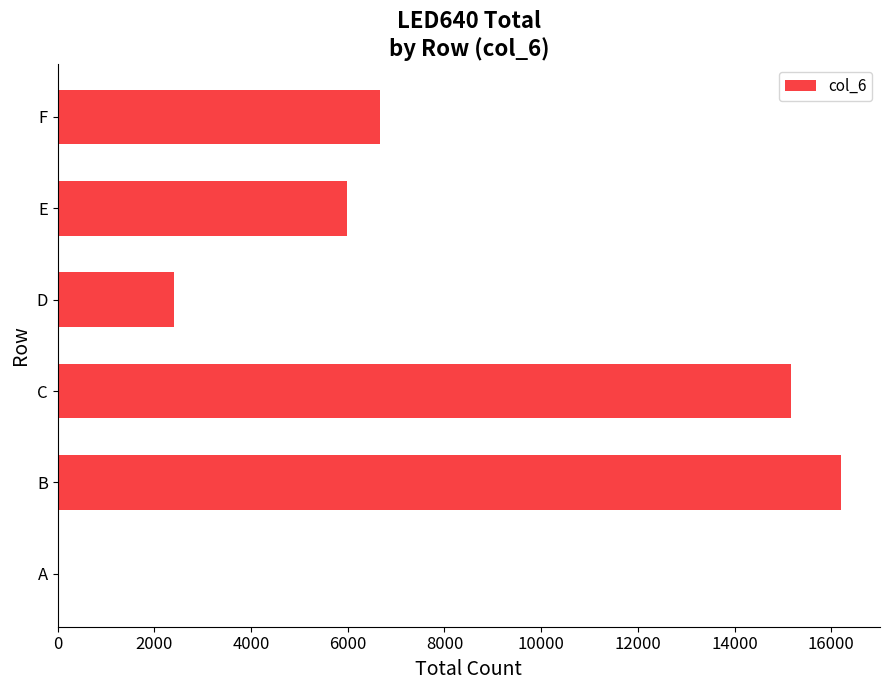

How many values are above zero?

5